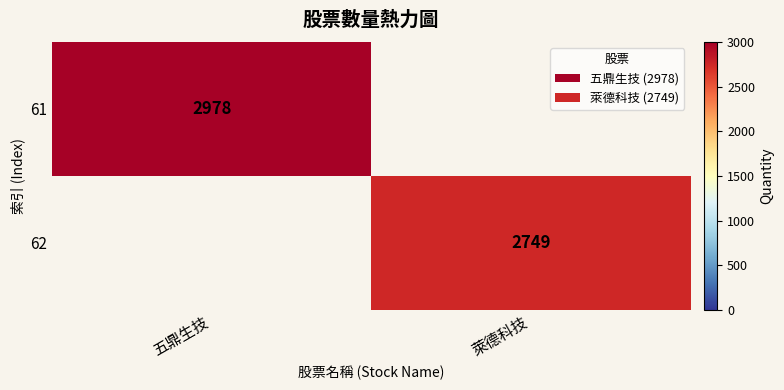

True or false: 61 has a value of 2978 at 五鼎生技.

True